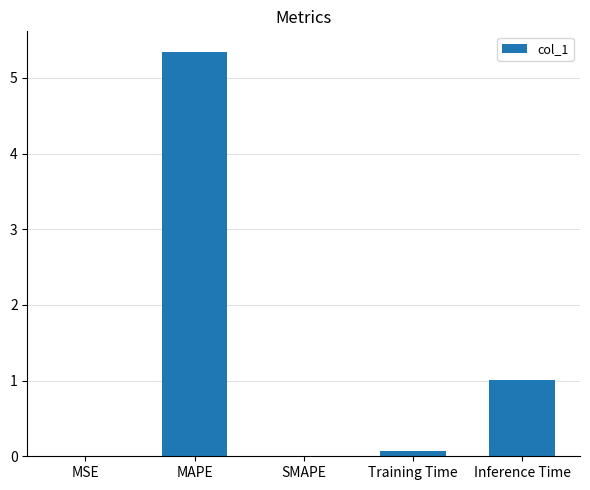

What is the maximum value shown in the chart?

5.3